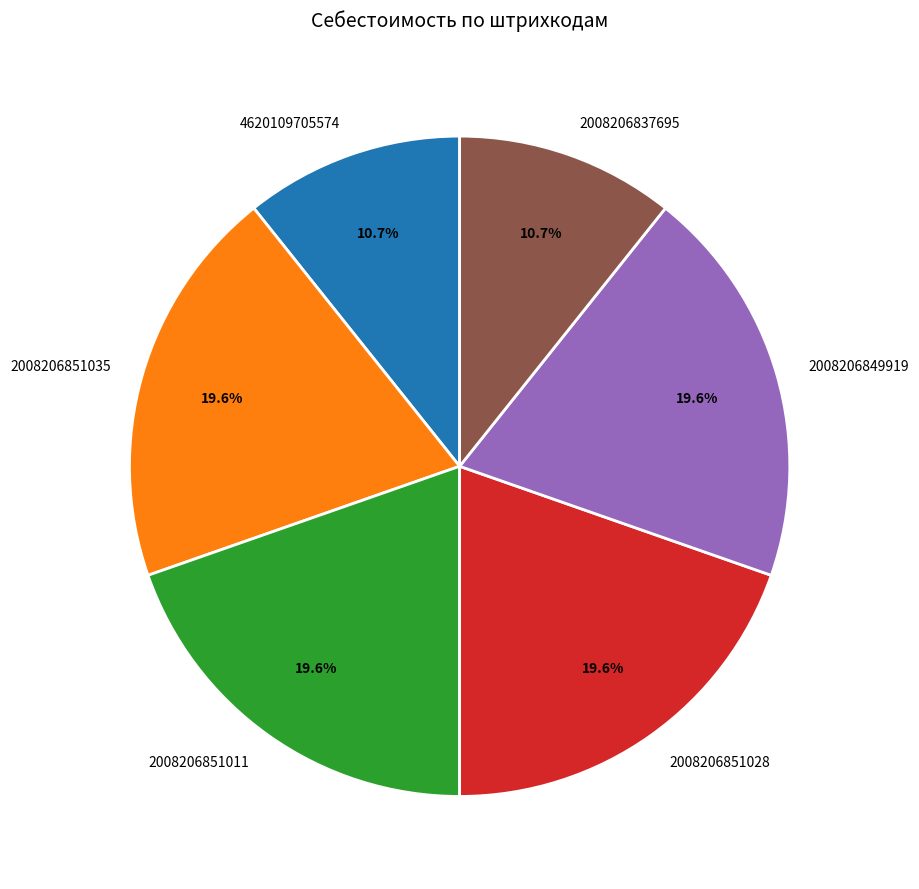

Is there any slice that represents more than half of the pie?

No